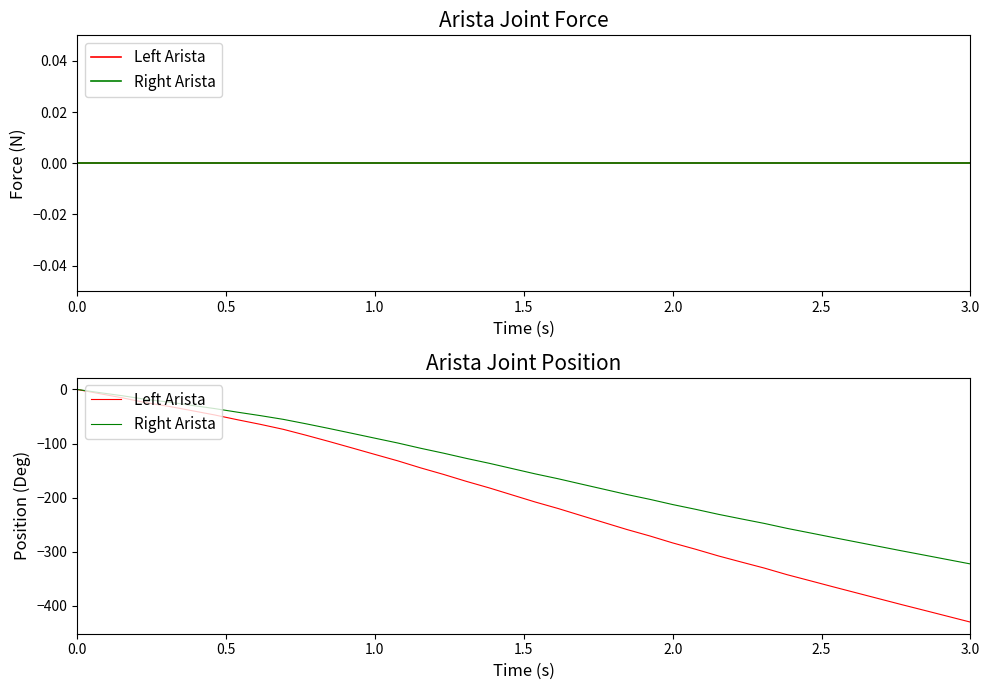

Which category has the lowest value in the Right Arista series?

3.0